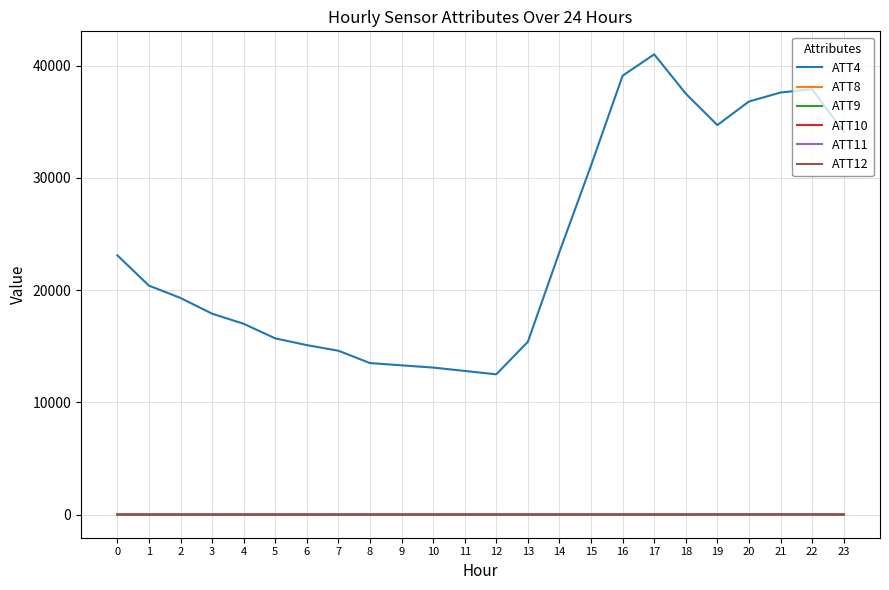

The ATT8 series shows 5.7 at 13. True or false?

True